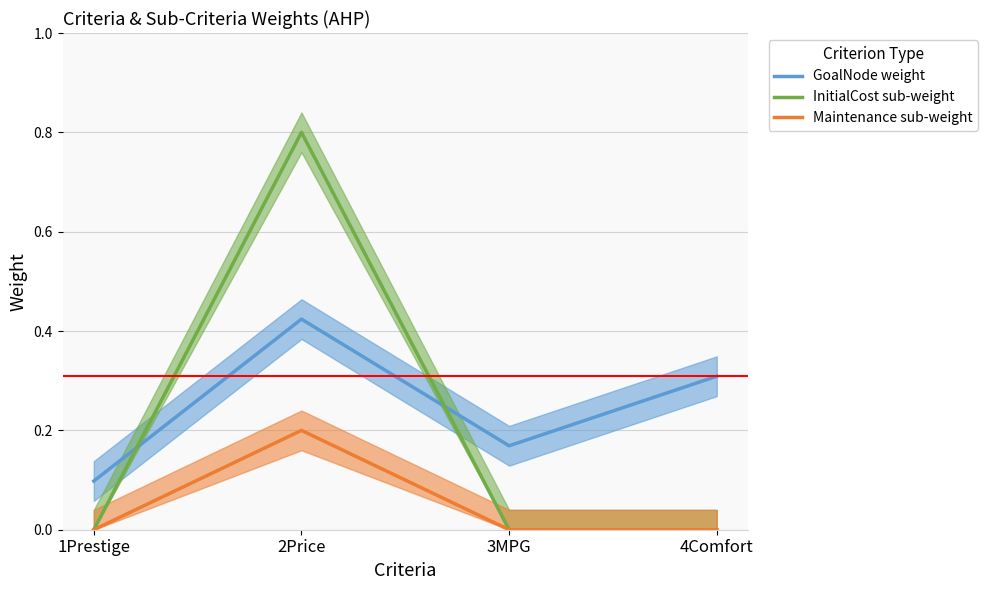

What are all the series names shown in the legend?

GoalNode weight, InitialCost sub-weight, Maintenance sub-weight